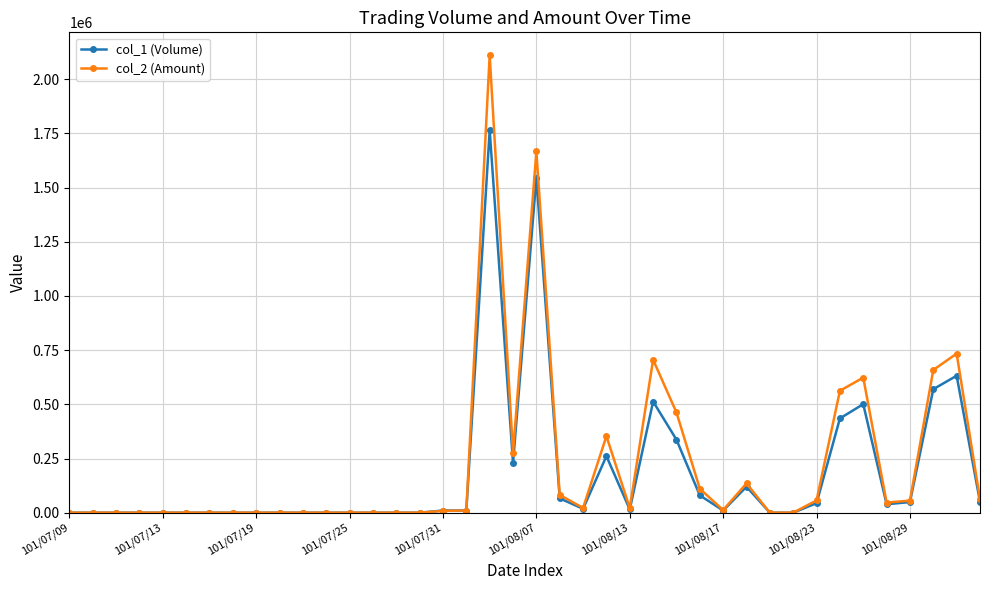

True or false: col_2 (Amount) has more than 0 points higher than both neighbors.

True